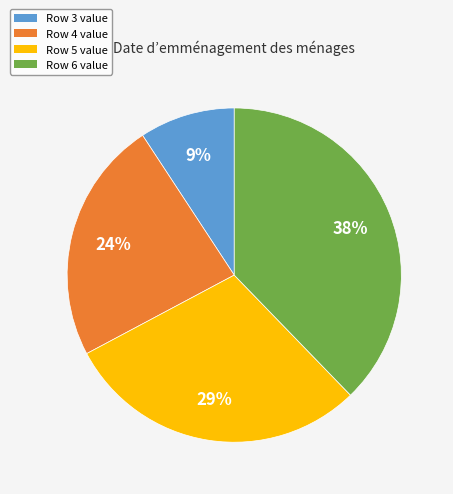

Approximately how many times larger is the value at Row 3 value compared to Row 5 value?

0.3